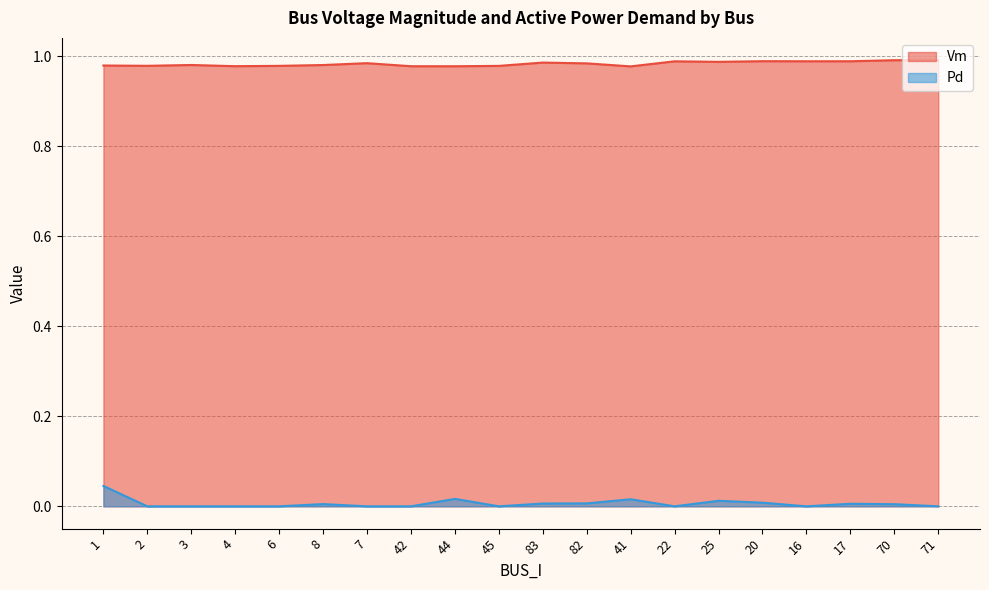

Count the Pd values in the range 0 to 1.

20